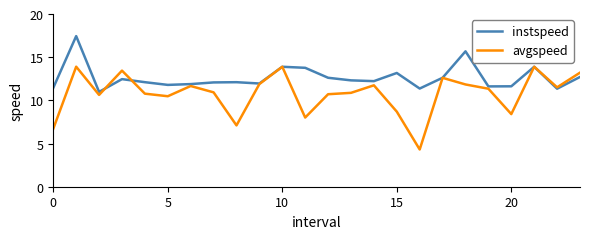

True or false: avgspeed has more than 2 interior local peaks.

True